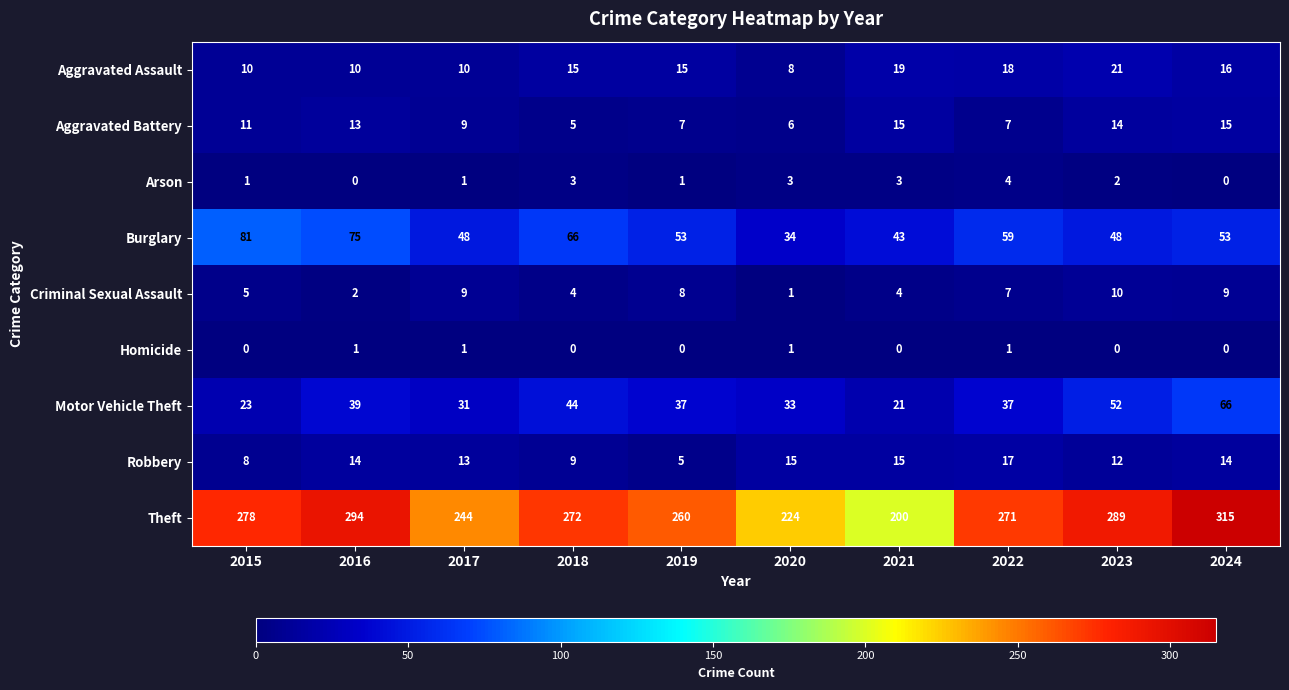

Is it true that Homicide equals 1 at 2024?

False